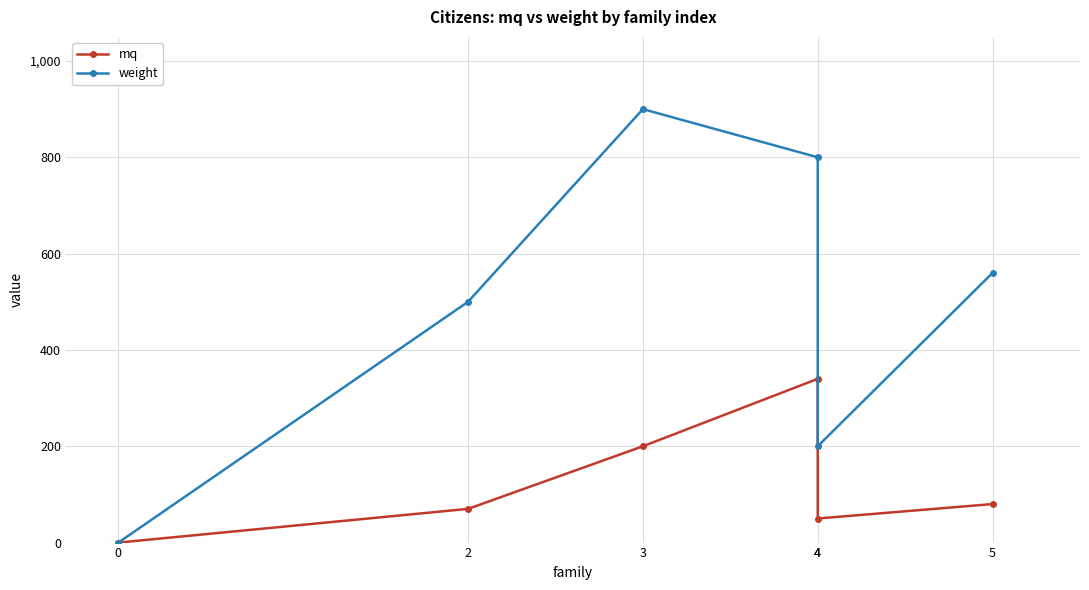

The weight series shows 765 at 2. True or false?

False